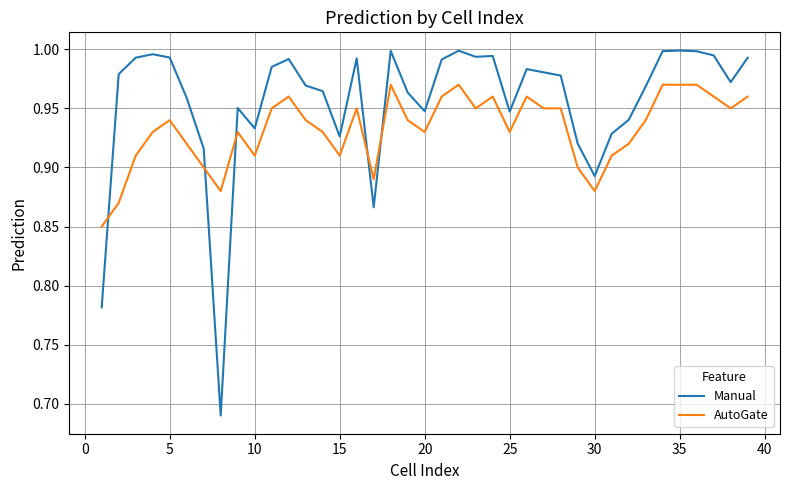

True or false: AutoGate and Manual intersect in this chart.

True